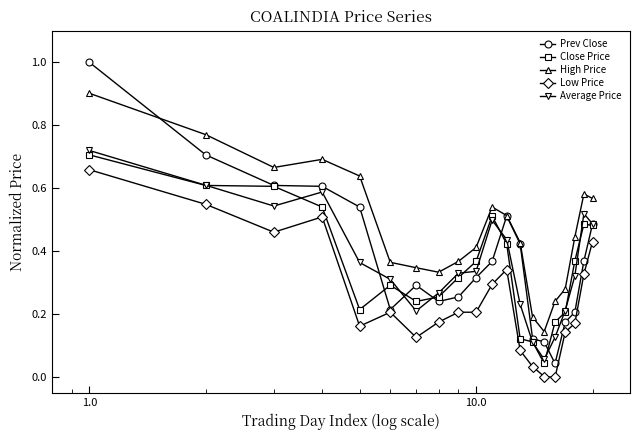

What is the greatest value displayed?

1.0